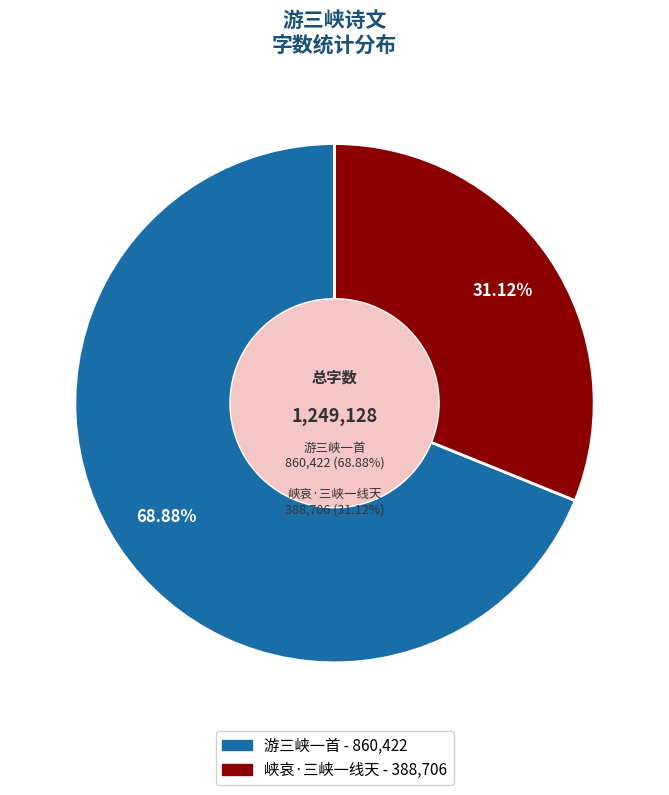

What is the change in value from 游三峡一首 to 峡哀·三峡一线天?

-471716